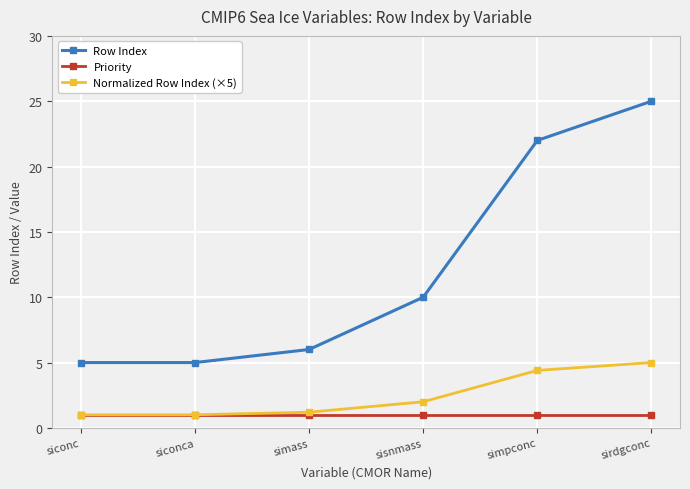

What is the smallest value displayed?

1.0